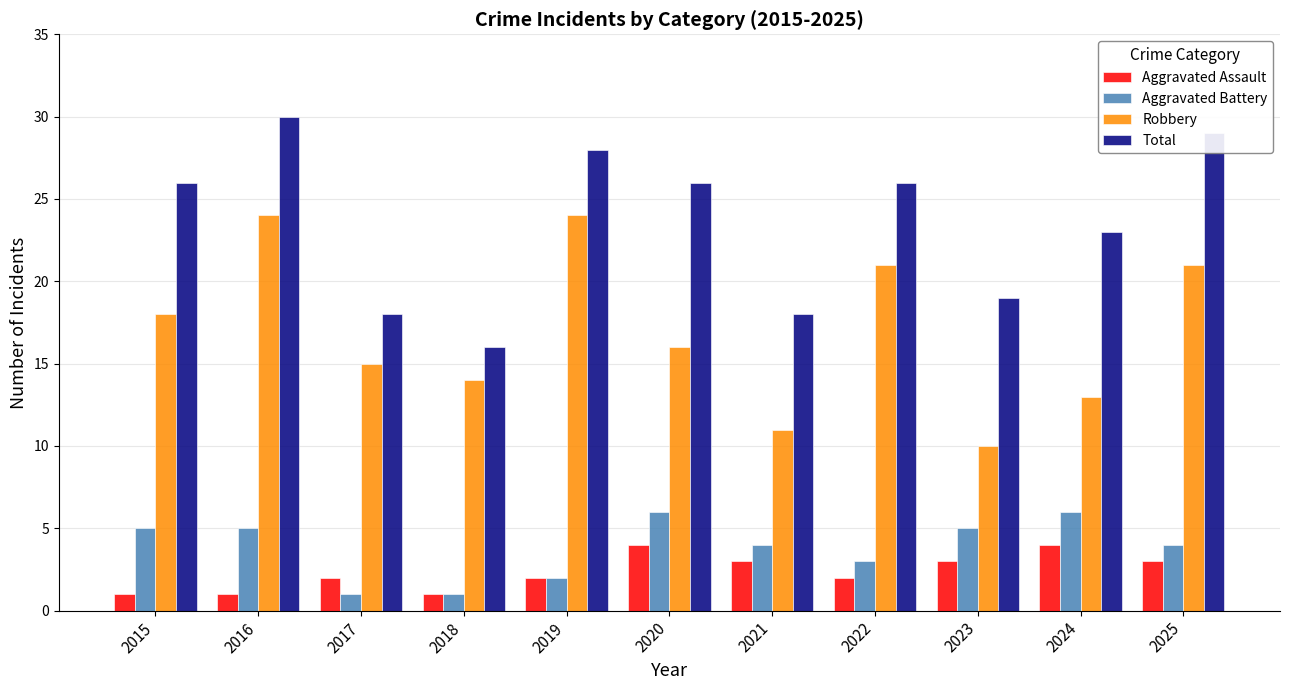

Count the number of data series in this chart.

4